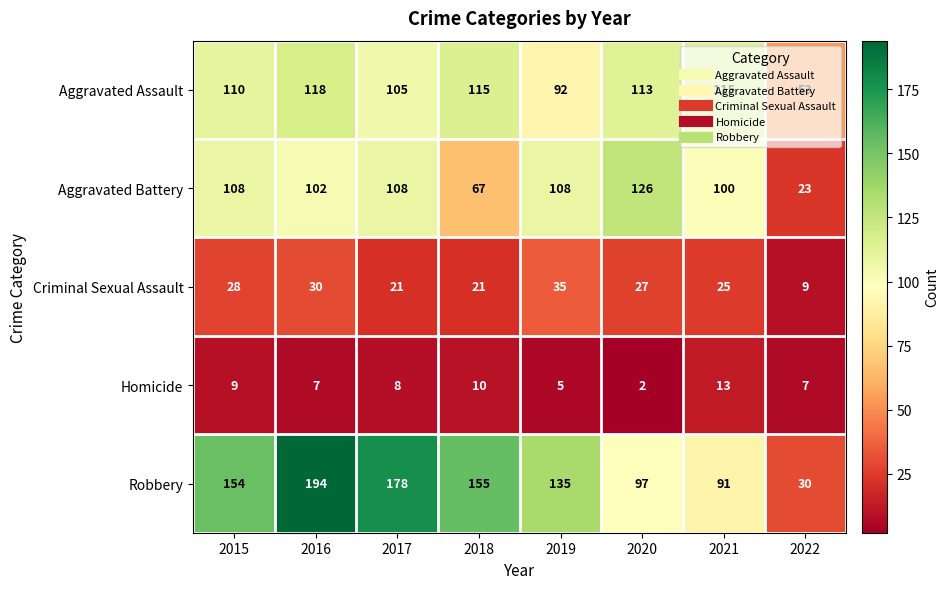

Is the value of Homicide at 2022 greater than the value of Criminal Sexual Assault at 2018?

No